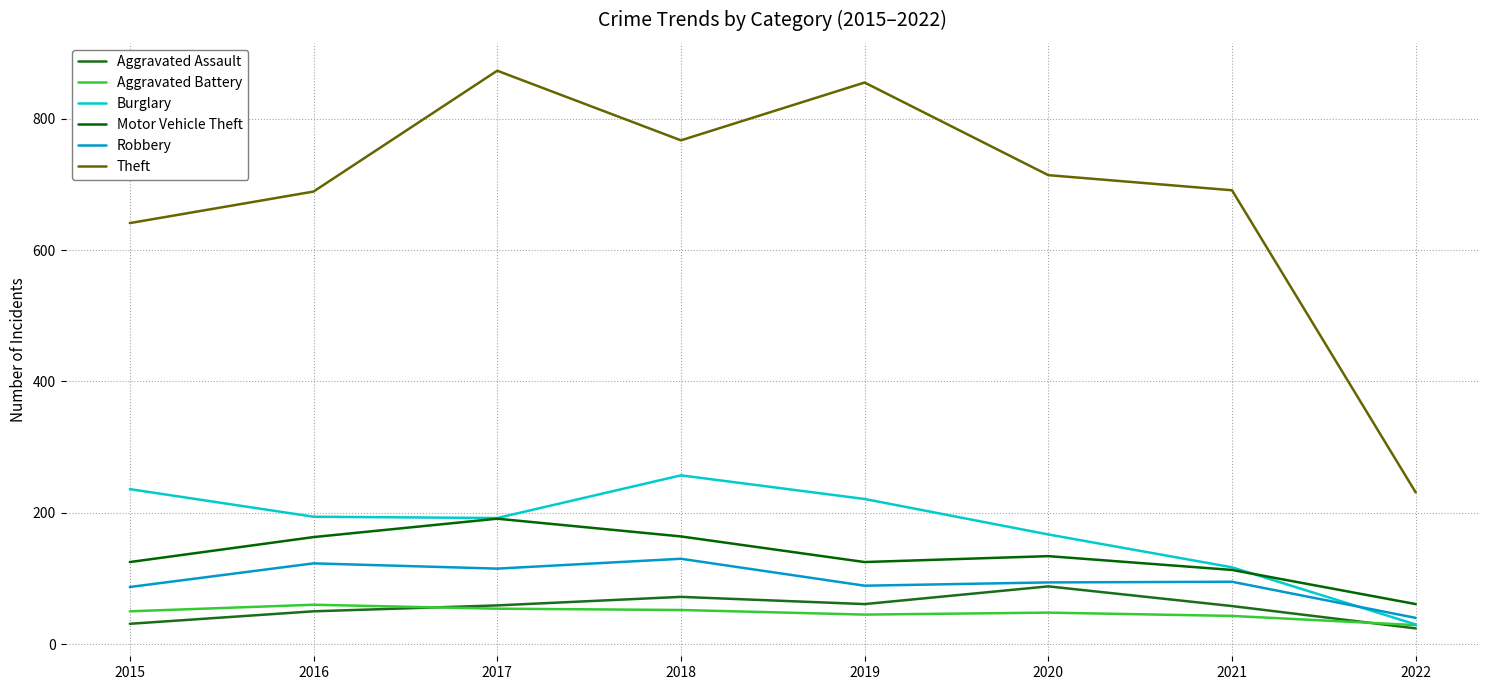

Which has a higher value, 2018 or 2019?

2018